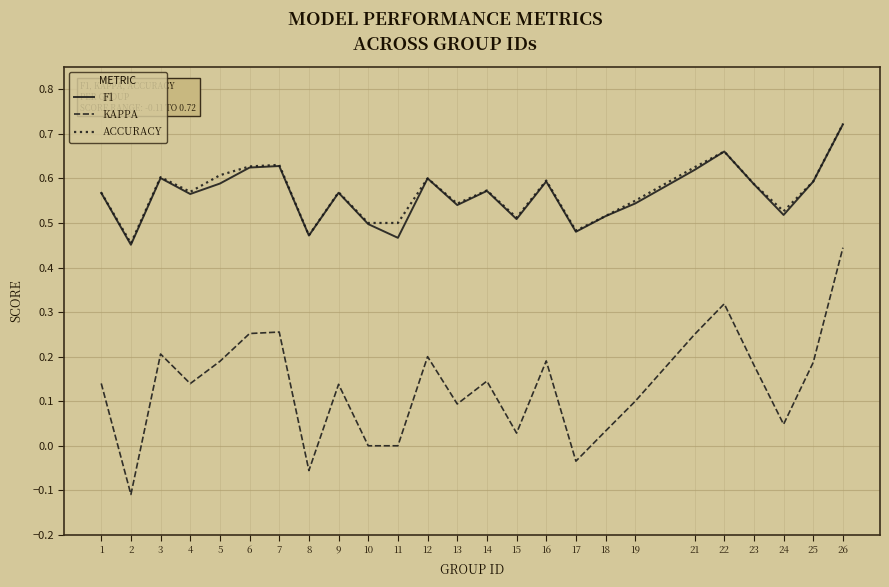

True or false: KAPPA and F1 intersect in this chart.

False